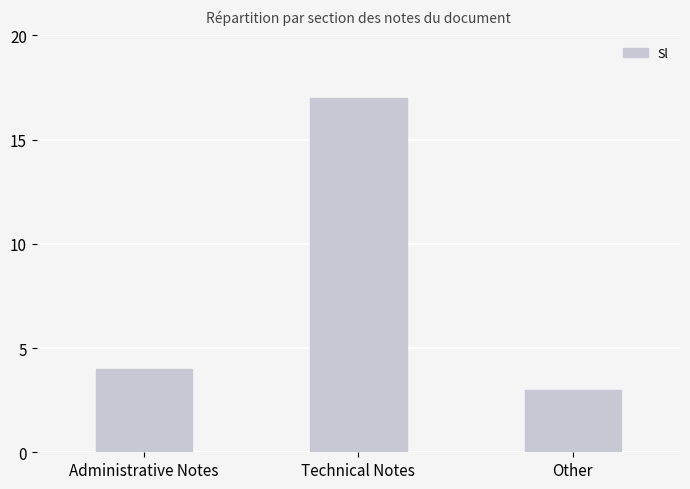

Rank the categories by value from highest to lowest.

Technical Notes, Administrative Notes, Other